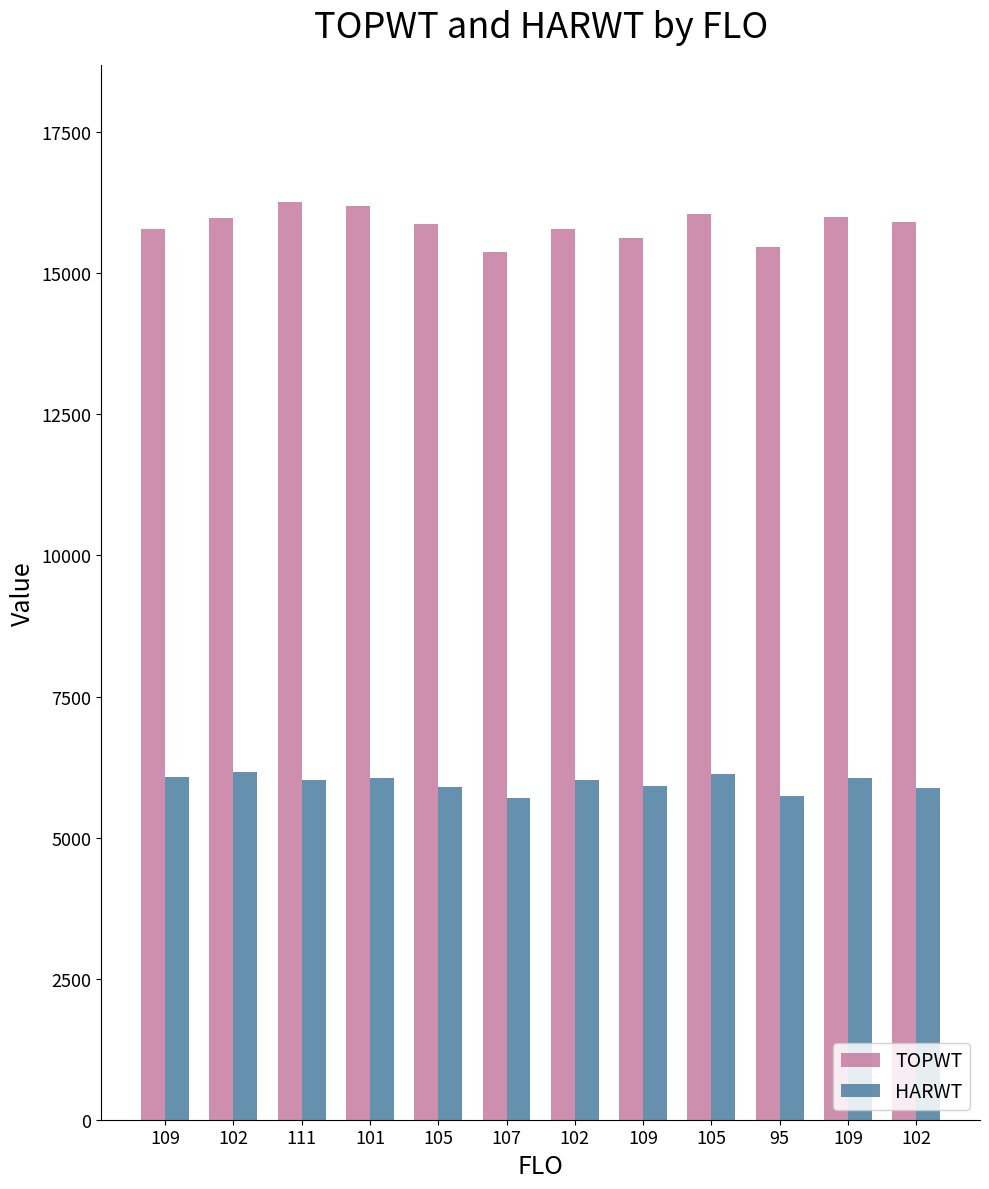

What is the label of the 8th bar from the right?

105